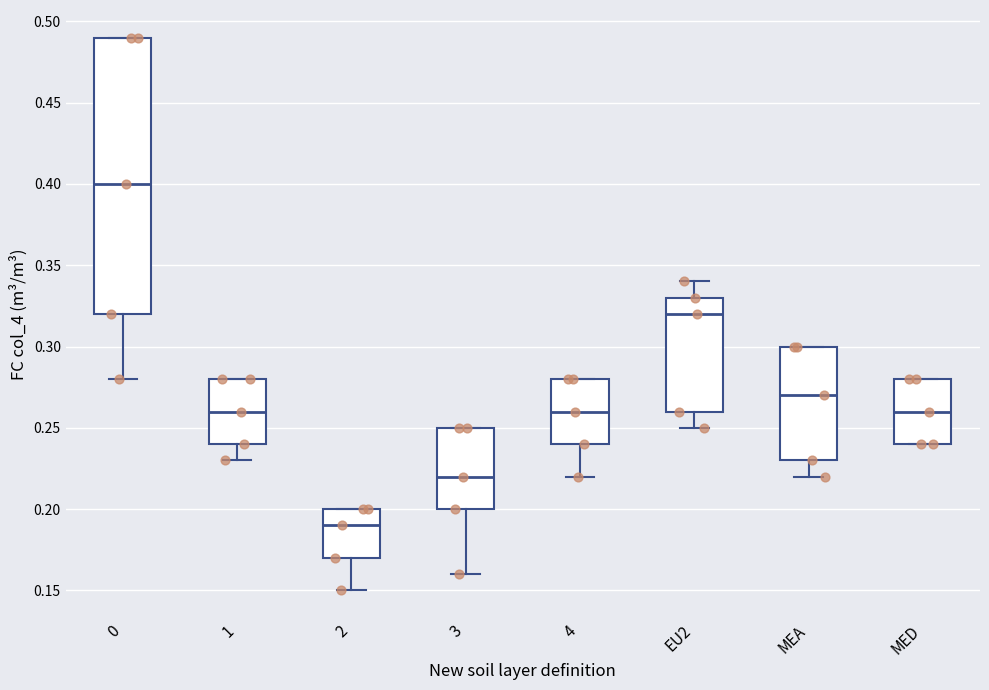

Comparing the boxes themselves (not the whiskers), which one is the tallest?

0